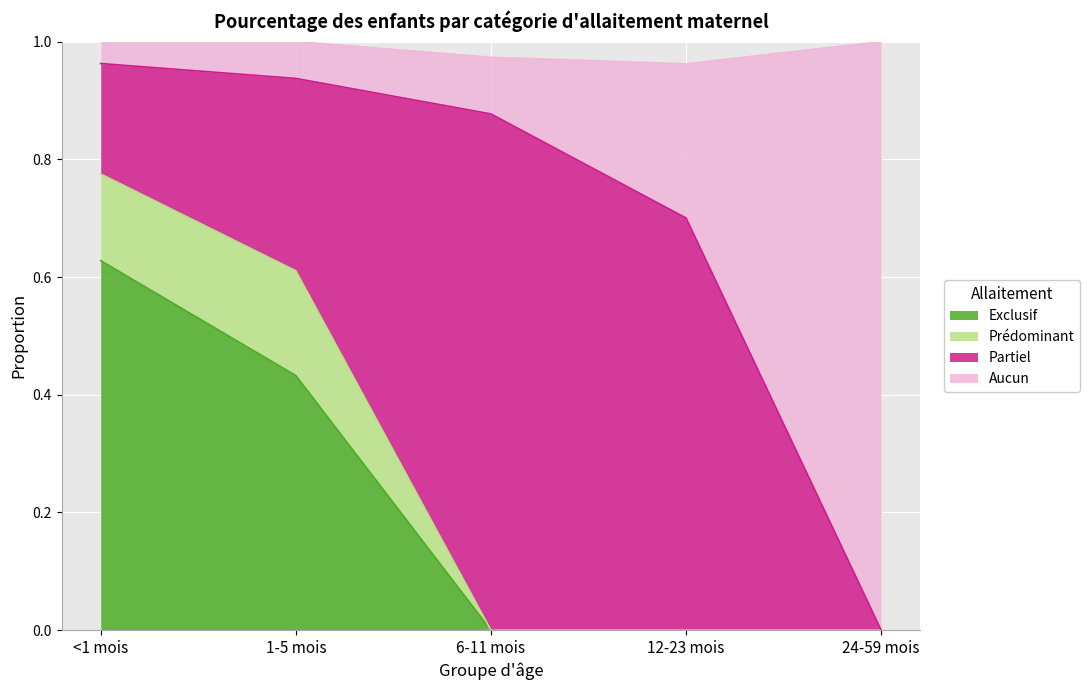

What is the total value across all series at 24-59 mois?

1.0